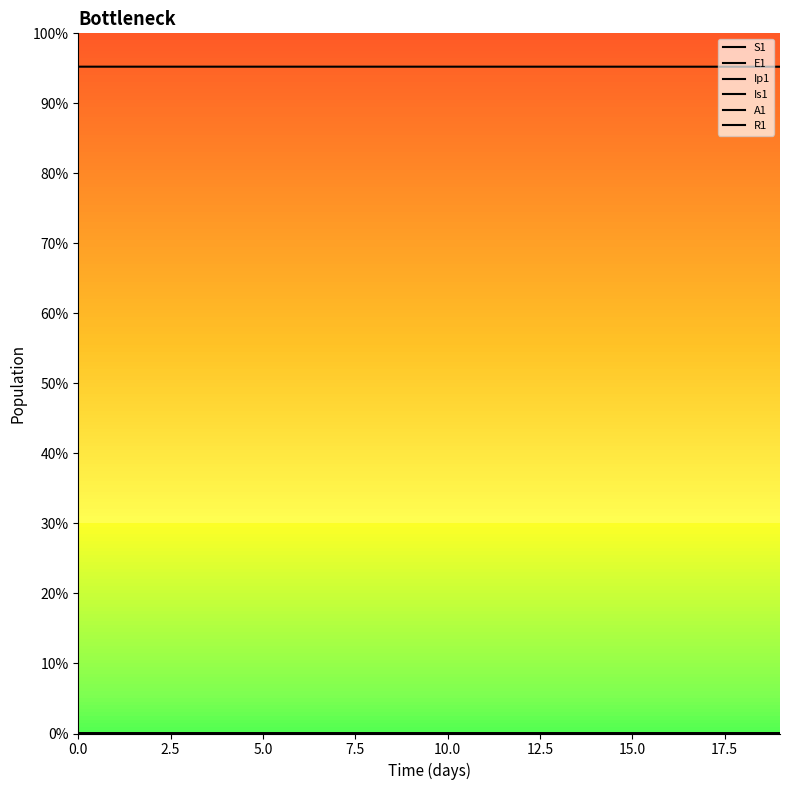

What is the difference between the maximum and second lowest values in the A1 series?

230.0